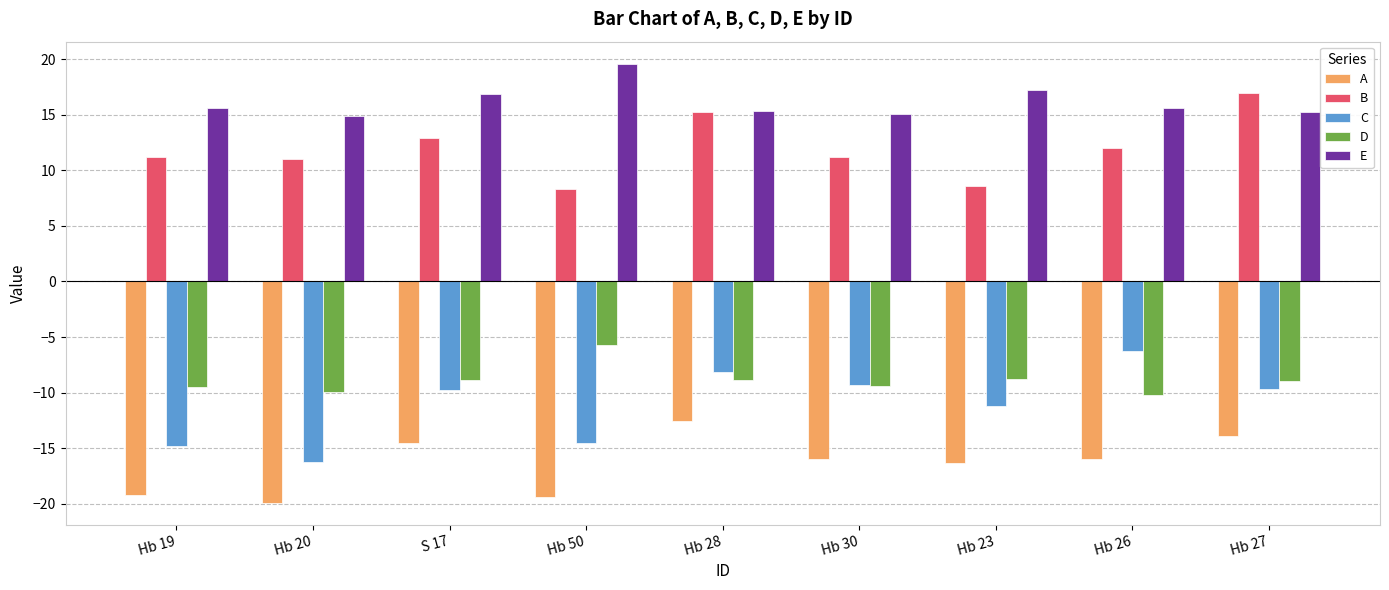

Which series has the largest total across all categories?

E